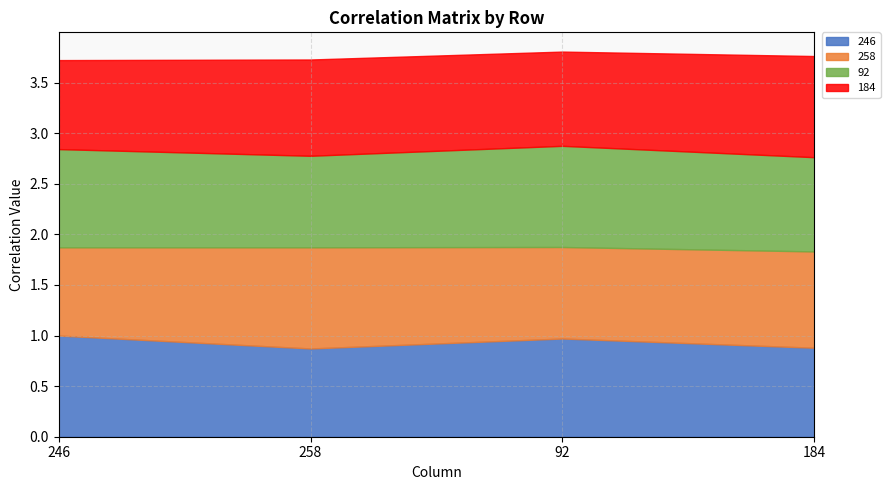

What is the total value across all series at 184?

3.8